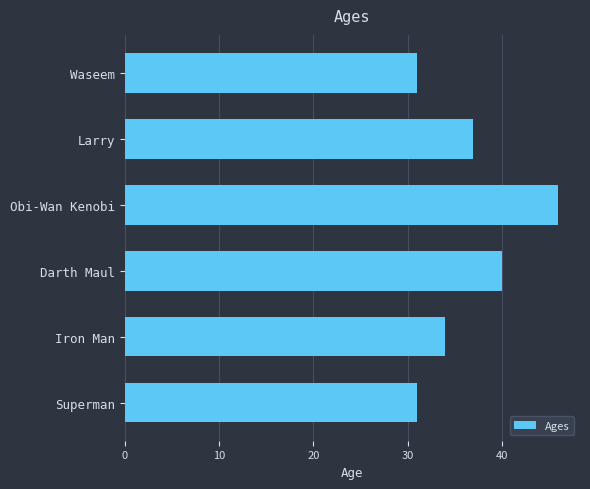

What is the minimum value shown in the chart?

31